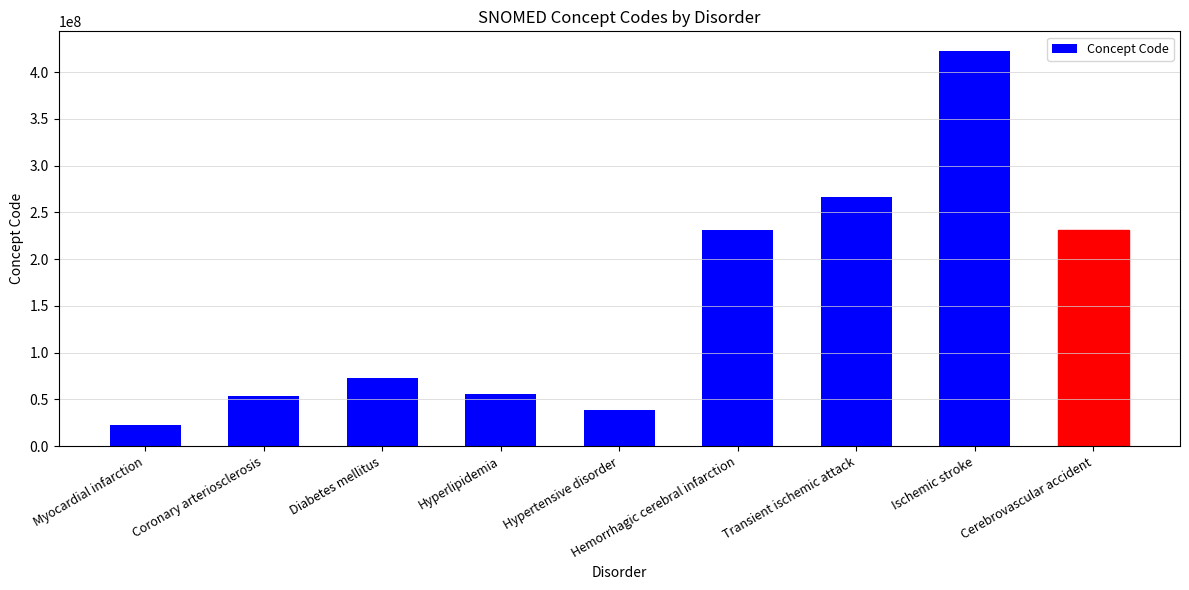

What is the value of the 5th bar from the left?

38341003